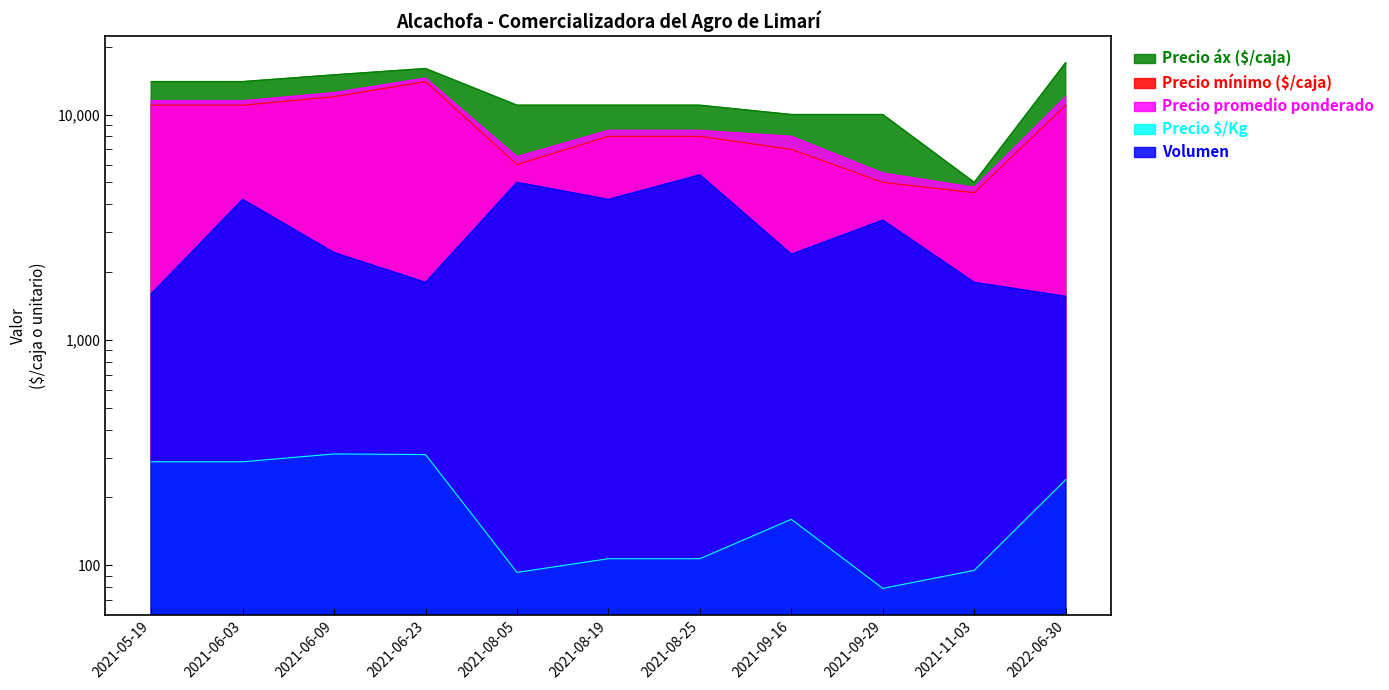

How many data points in Precio áx ($/caja) are above 11000?

5